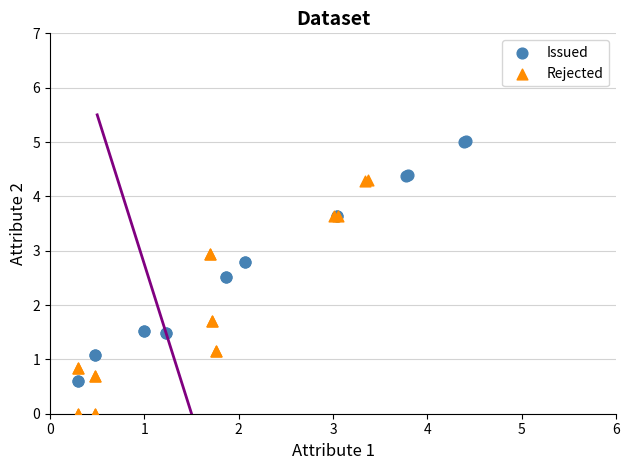

Which series contains the lowest Y value?

Rejected